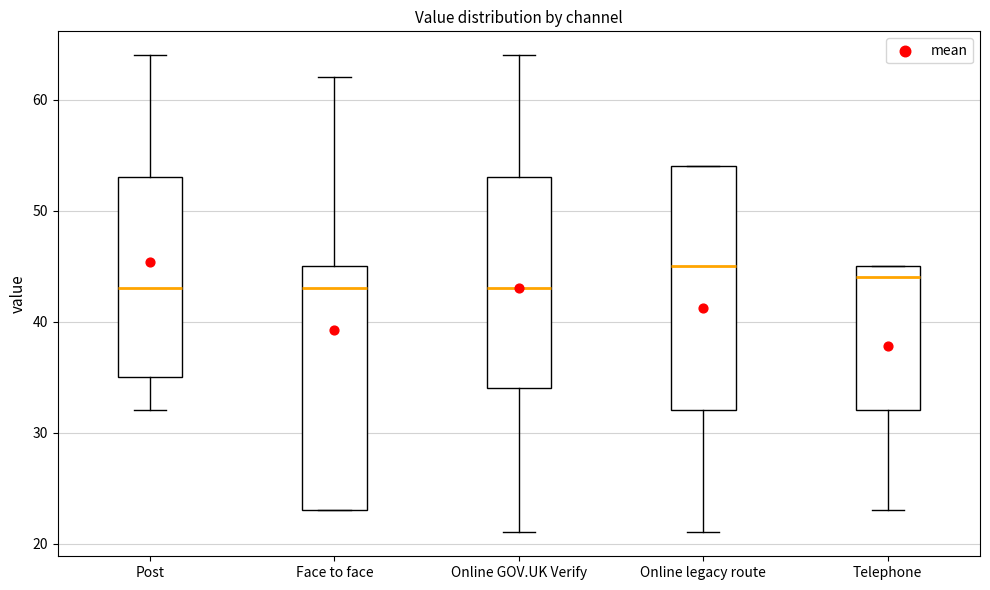

Reading left to right, read every box against the y-axis: the position of its median line, the range the box covers, and the ends of its whiskers. The values are not printed on the chart, so give them approximately, as read against the axis.

Post: median 43, box 35 to 53, whiskers 32 to 64
Face to face: median 43, box 23 to 45, whiskers 23 to 62
Online GOV.UK Verify: median 43, box 34 to 53, whiskers 21 to 64
Online legacy route: median 45, box 32 to 54, whiskers 21 to 54
Telephone: median 44, box 32 to 45, whiskers 23 to 45